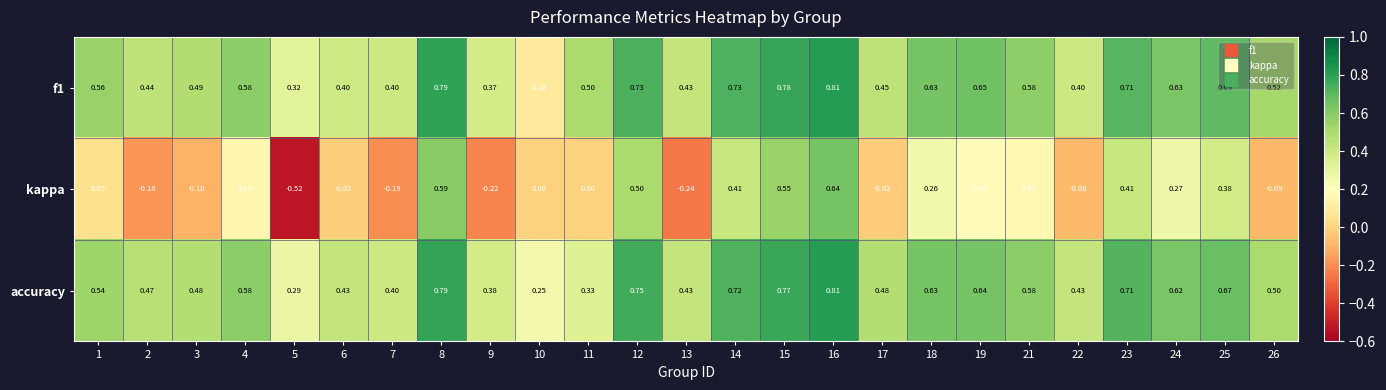

Which series has the widest spread of values?

kappa